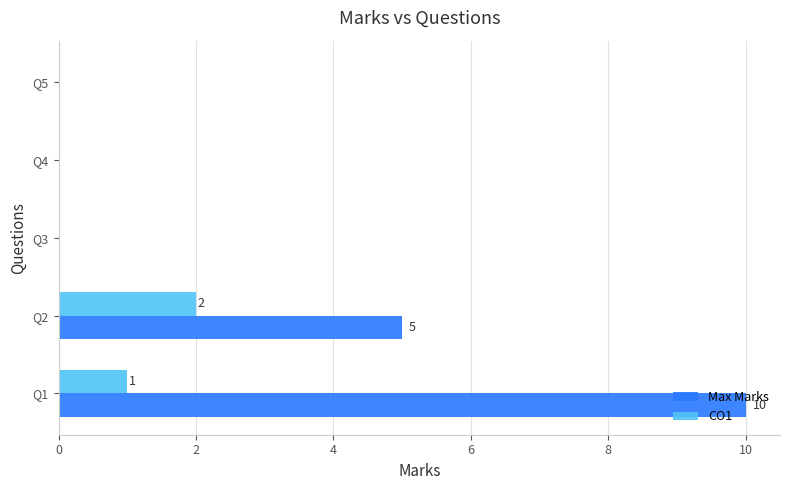

Which series has the largest total across all categories?

Max Marks